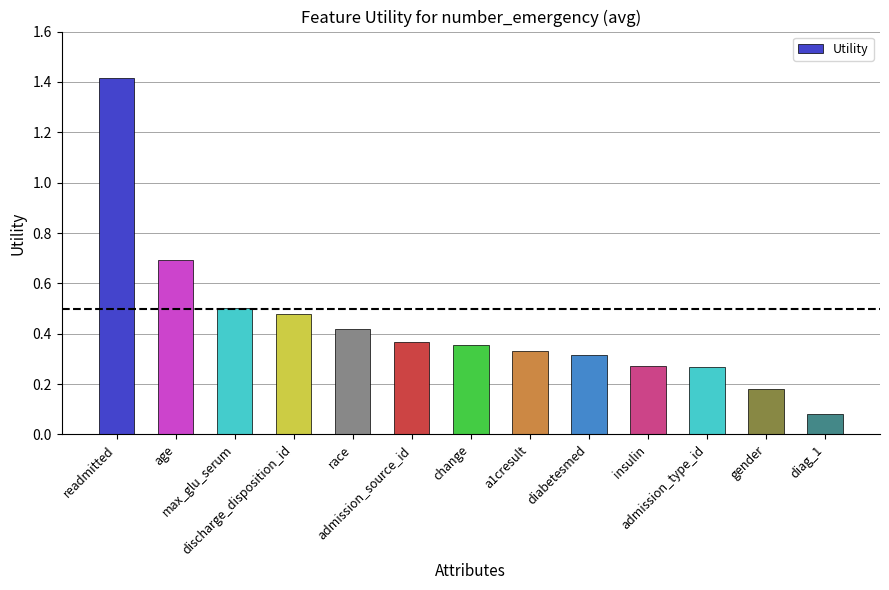

What is the sum of all values?

5.7